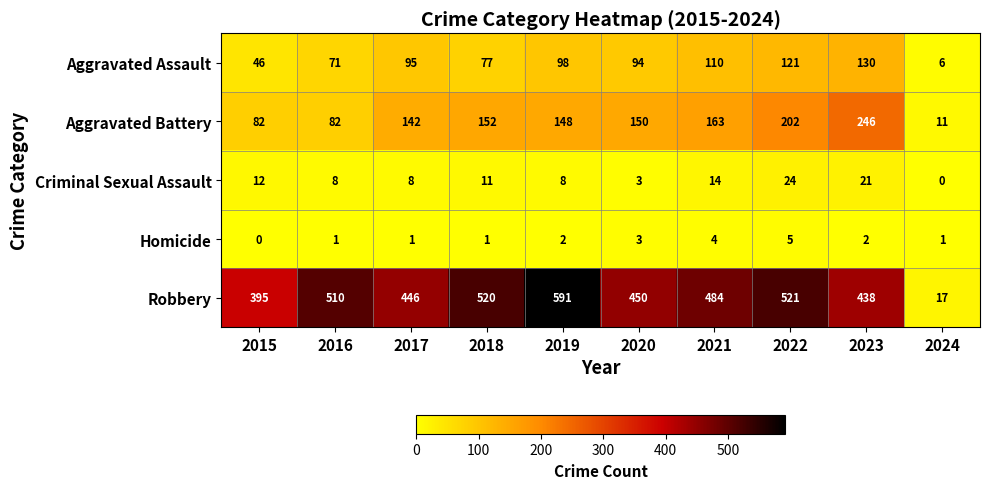

What is the difference between the Criminal Sexual Assault values at 2015 and 2024?

12